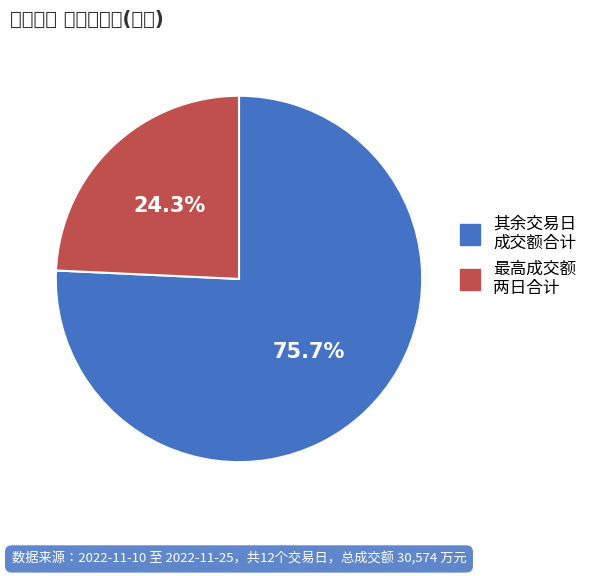

What is the largest slice in the pie chart?

其余交易日 成交额合计